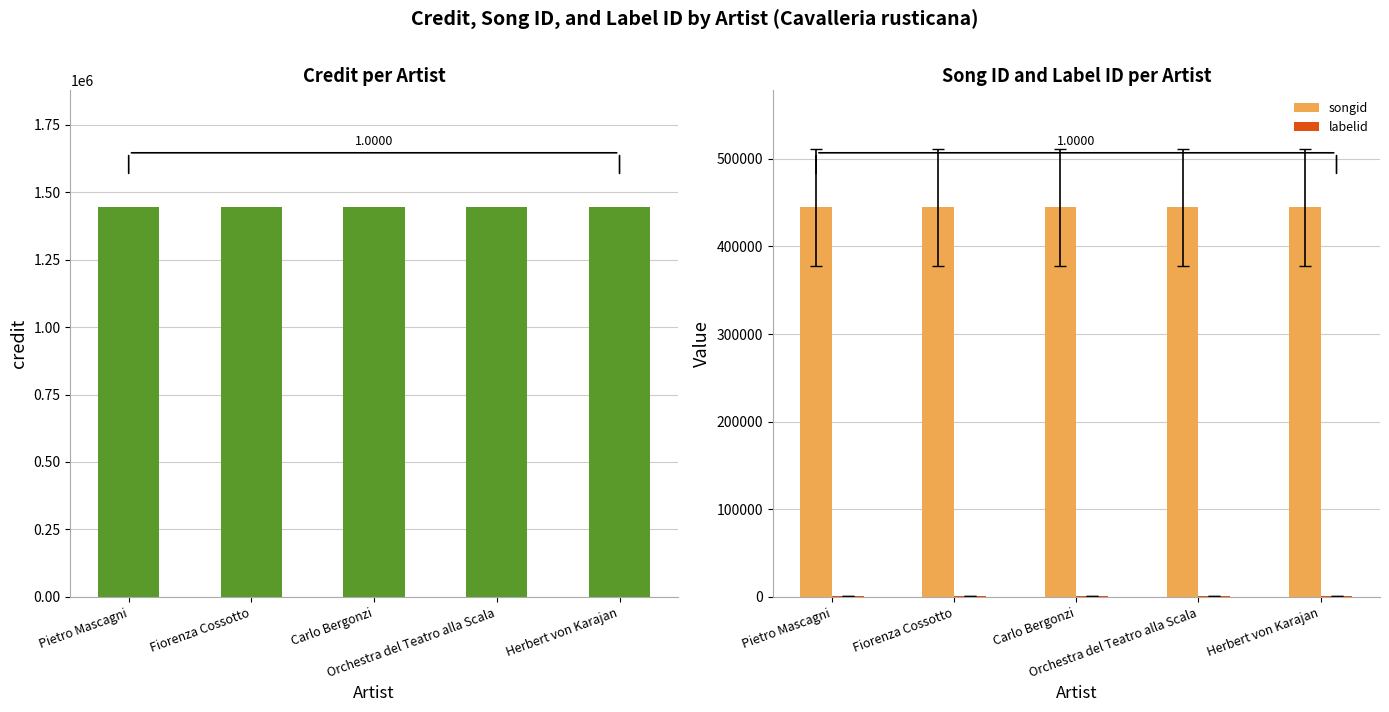

What is the average value of the labelid series?

743